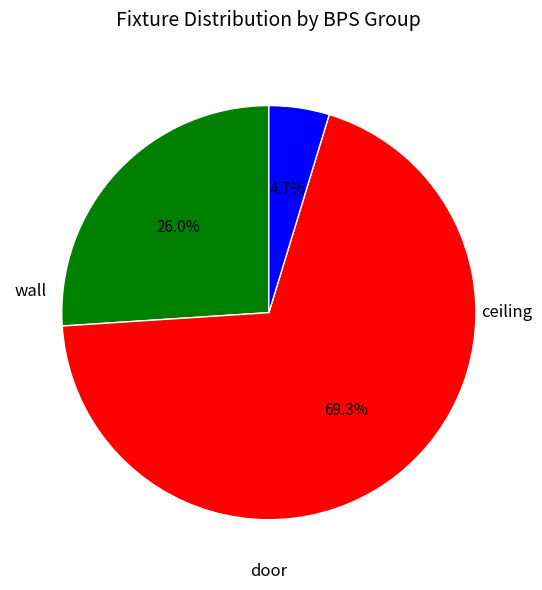

Is there a majority slice in this chart?

Yes